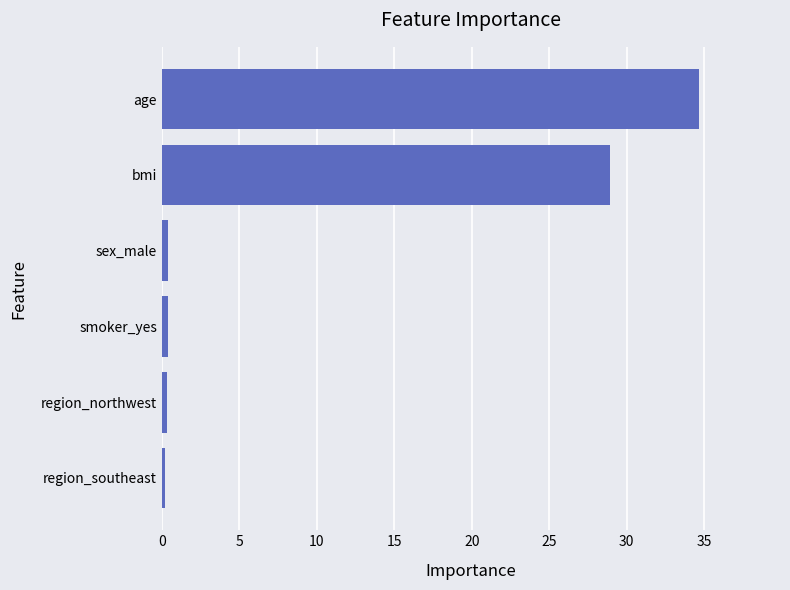

At which label is the value closest to 17?

bmi